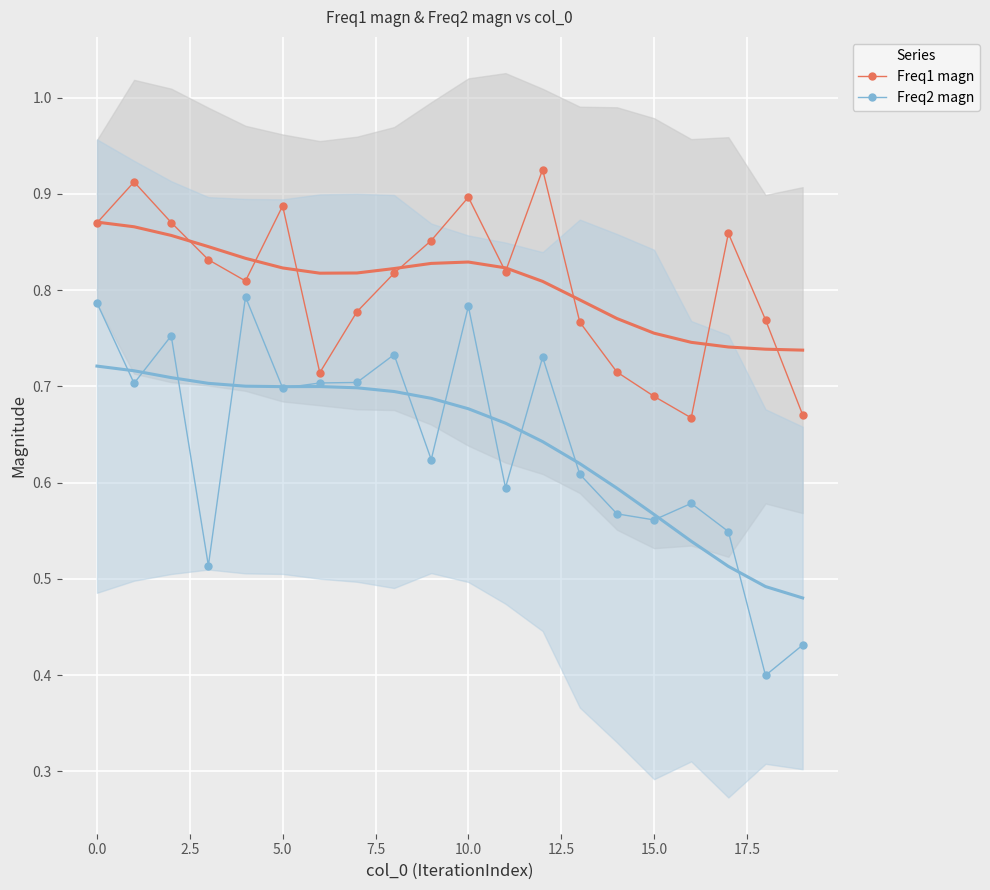

What is the highest value of the Freq2 magn series?

0.8